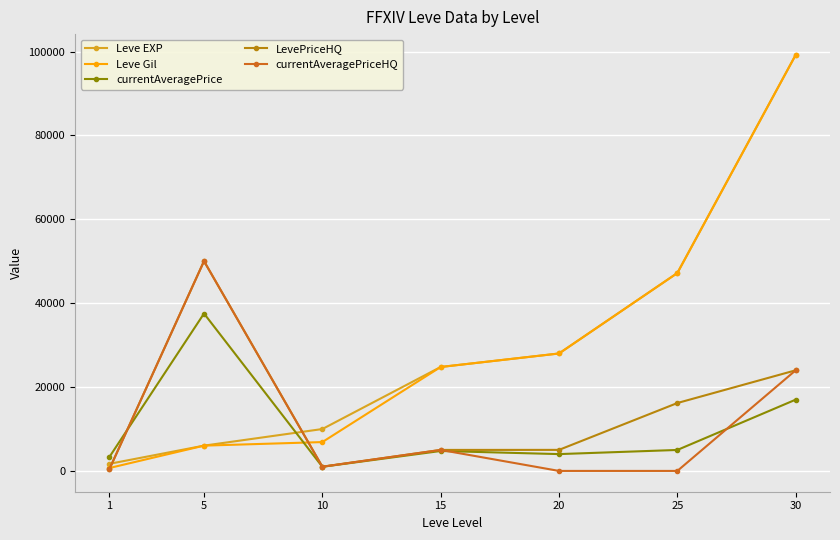

True or false: currentAveragePrice and currentAveragePriceHQ intersect in this chart.

True